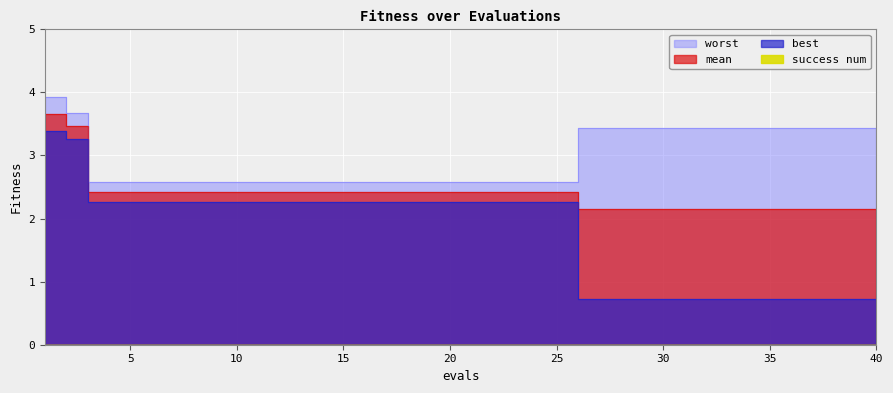

Rank the series by their average value, from lowest to highest.

best, mean, worst